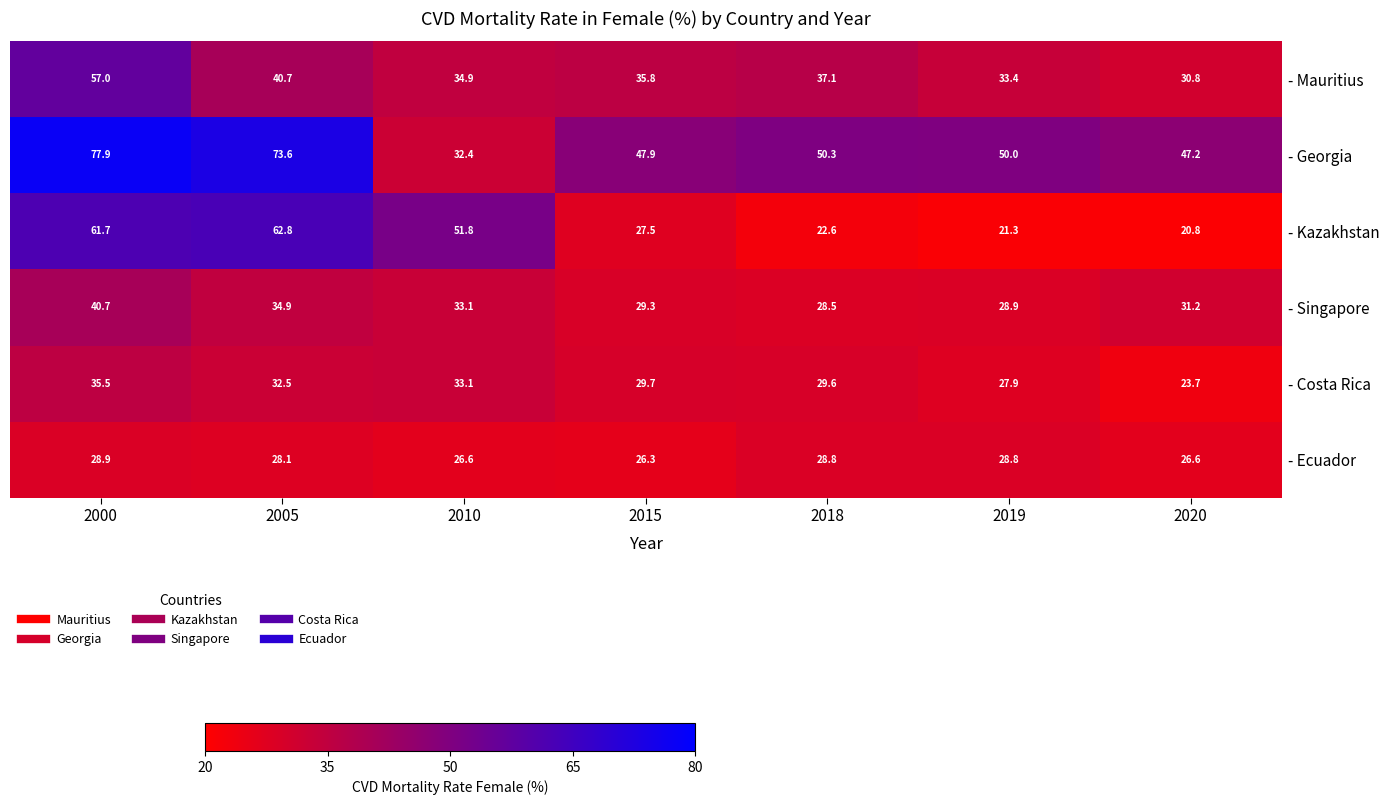

At which category does the chart reach its peak across all series?

2000